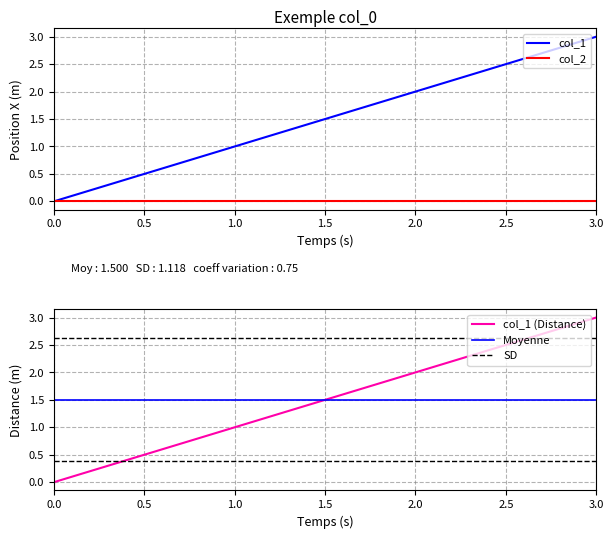

Is it true that col_1 equals 1 at 3.0?

False